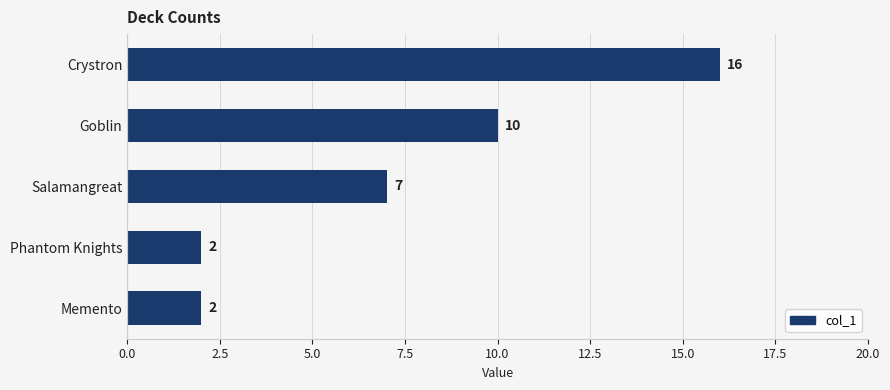

Where is the data nearest to the value 9?

Goblin